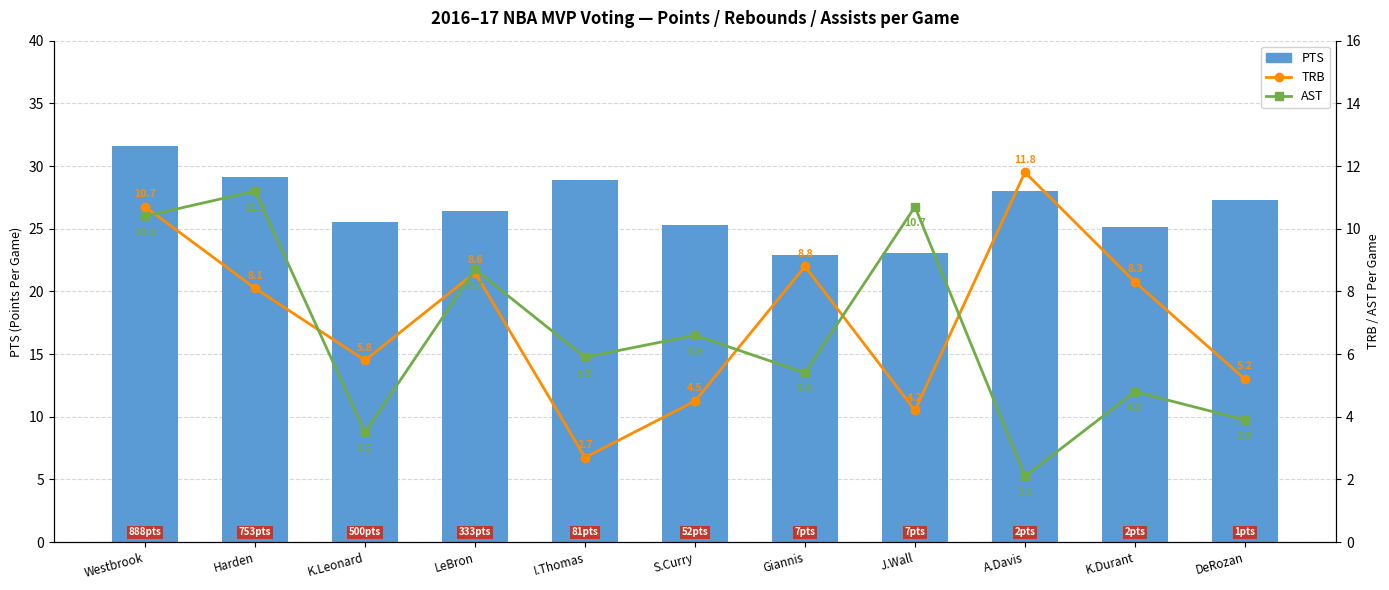

At which label does TRB first exceed 8?

Westbrook